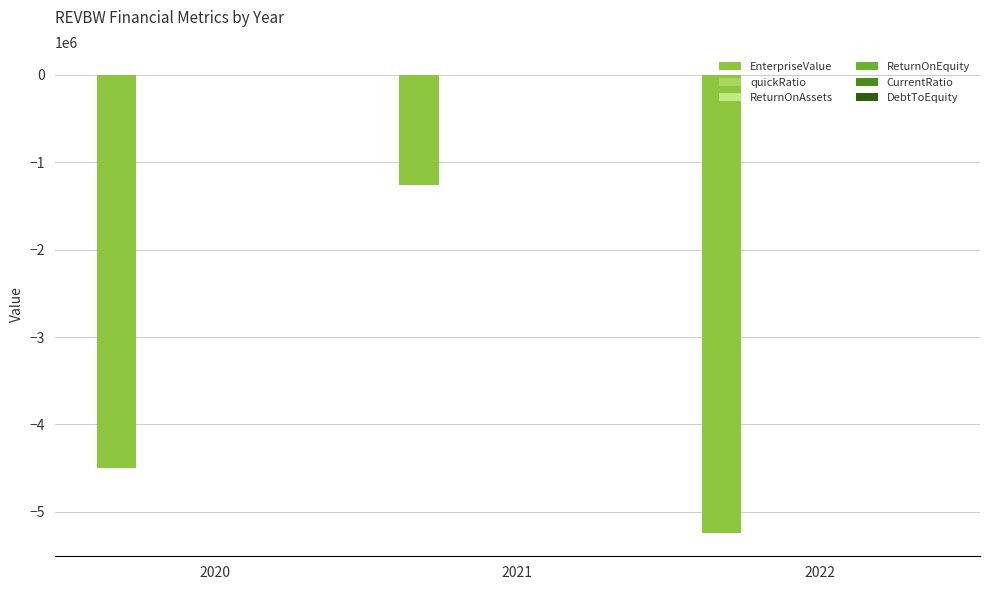

What is the sum of all EnterpriseValue values?

-10996294.6